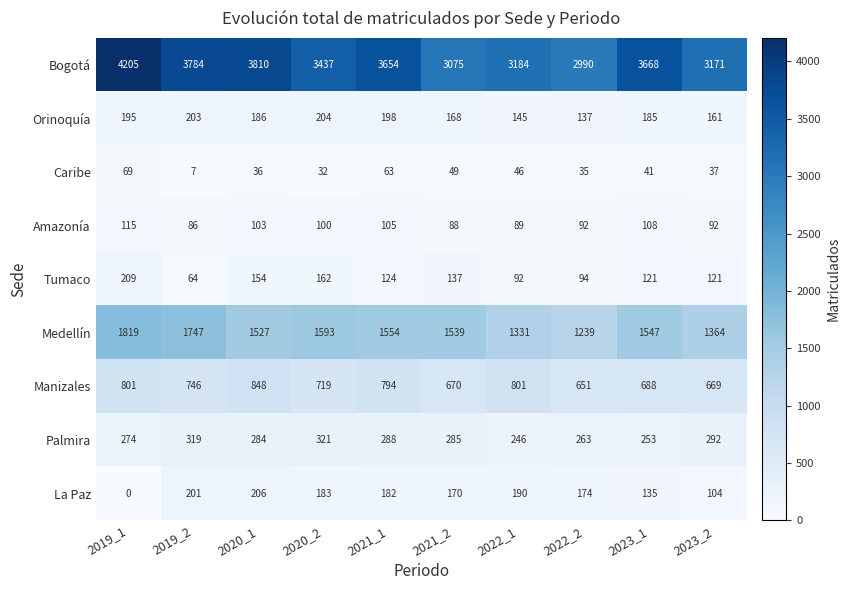

At how many categories does at least one series exceed 1261?

10